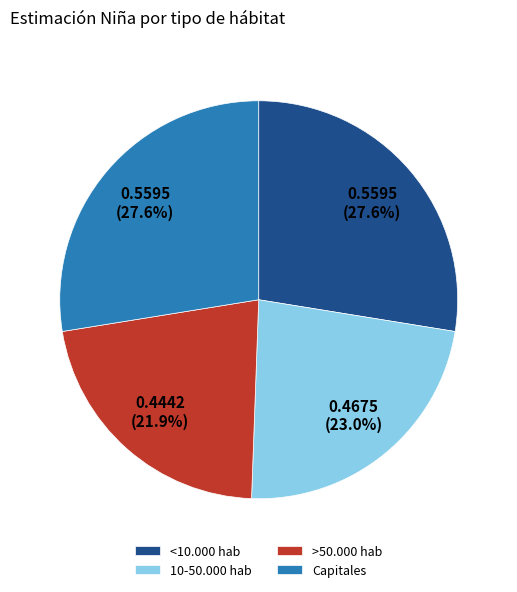

Does any single category account for the majority?

No